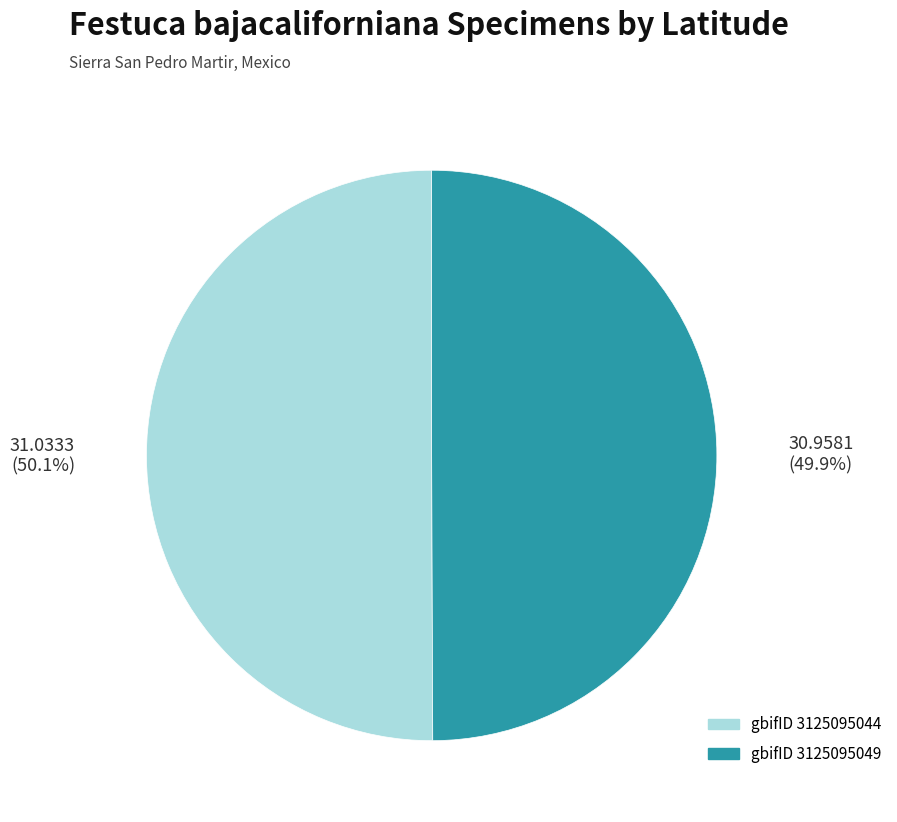

Does any single category account for the majority?

Yes